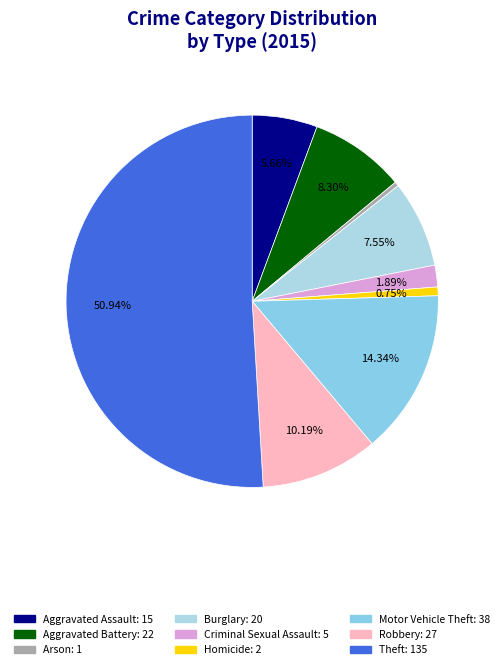

What is the ratio of the value at Arson to the value at Aggravated Assault?

0.1